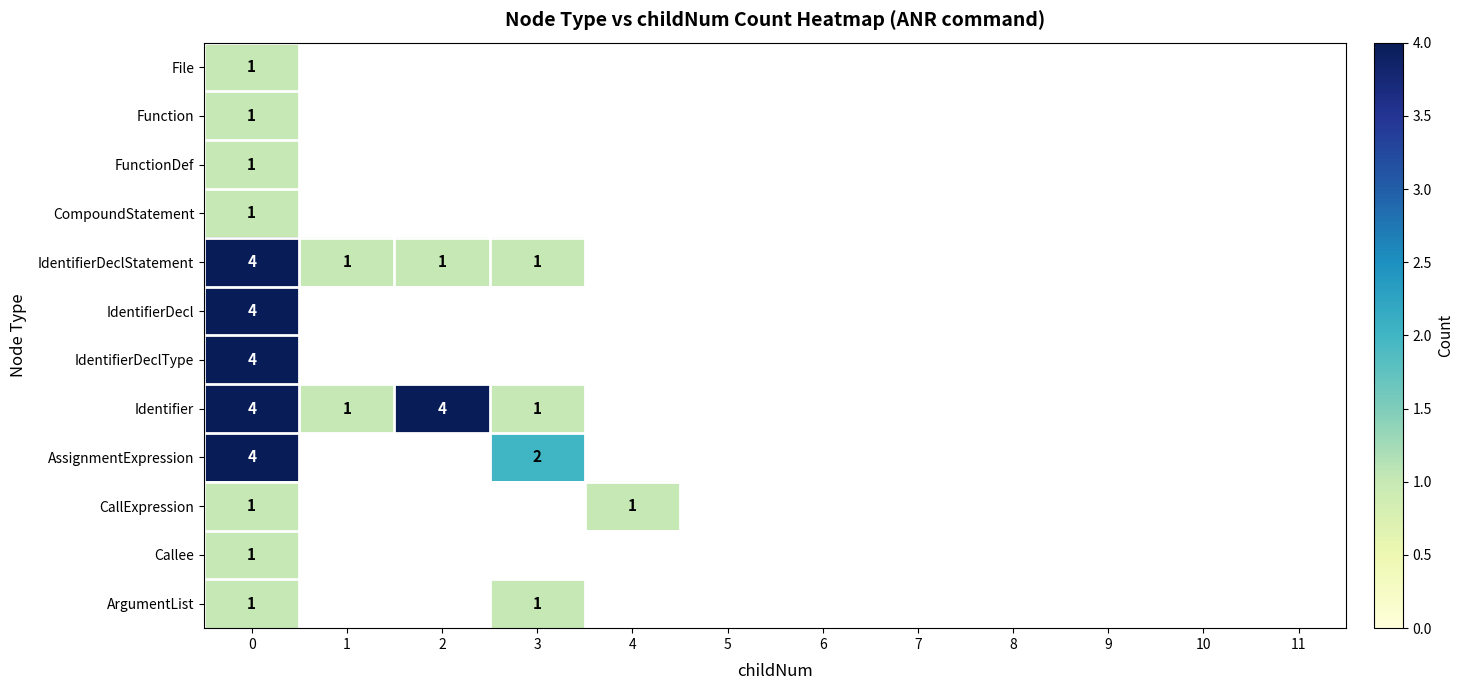

What is the smallest value displayed?

1.0